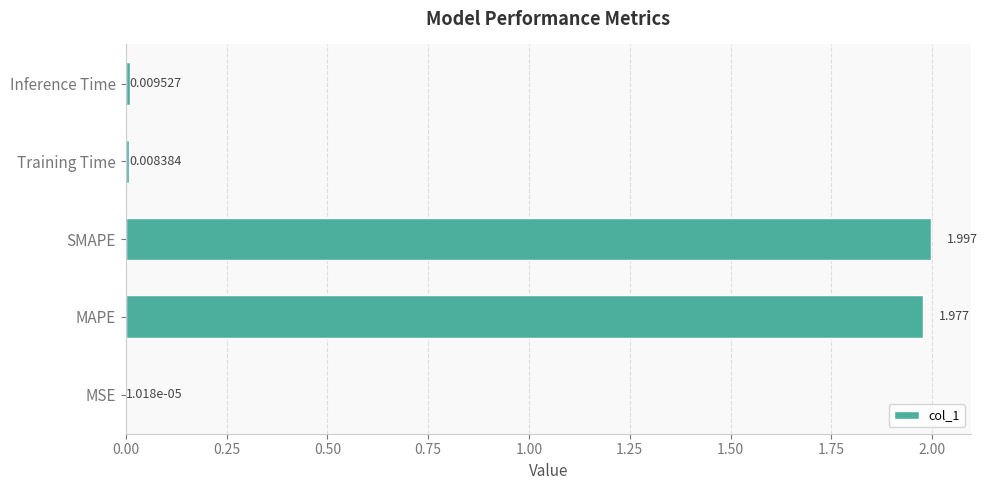

Which category has the highest value across all series?

SMAPE